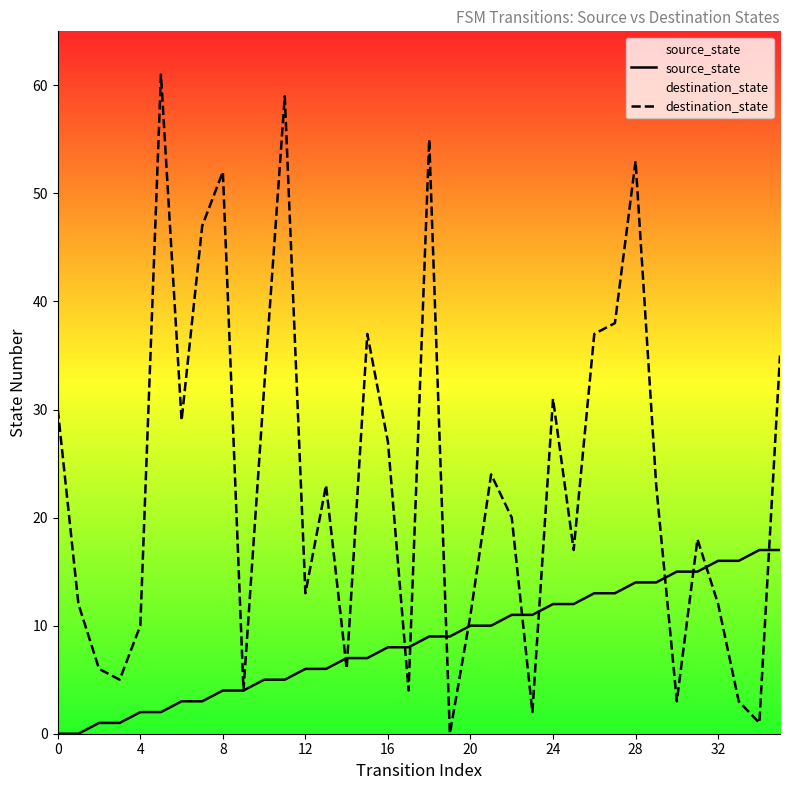

Which series has the widest spread of values?

destination_state